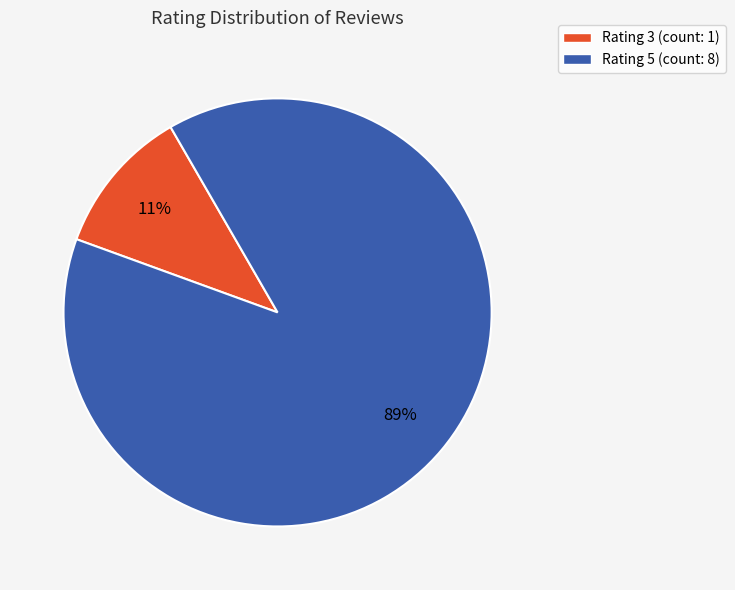

Is there a majority slice in this chart?

Yes